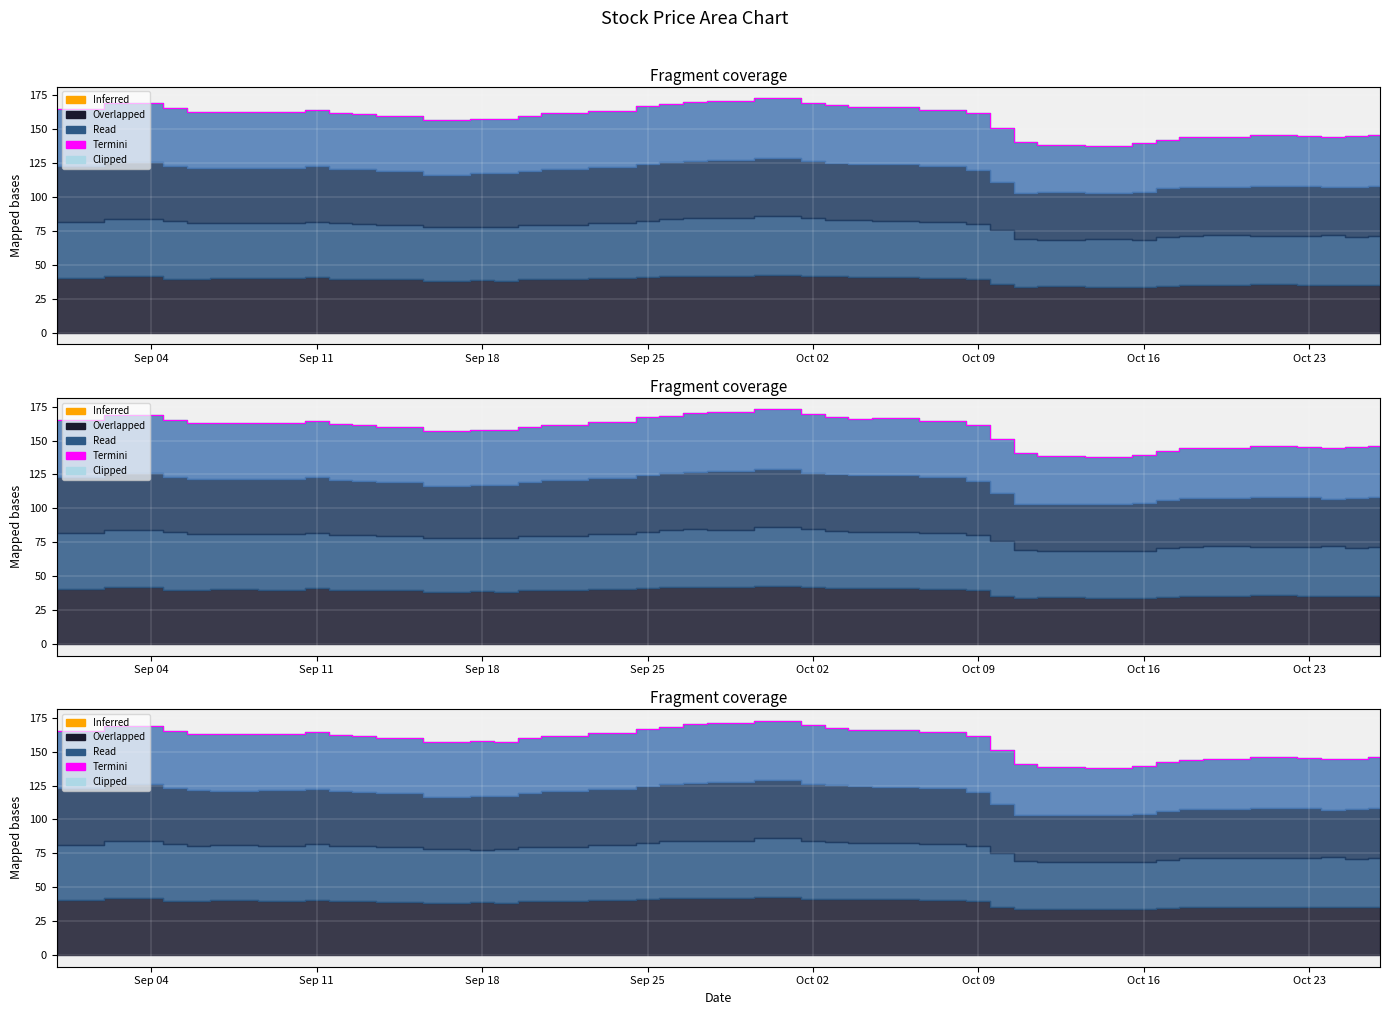

Where does the data first go above 161?

Sep 04